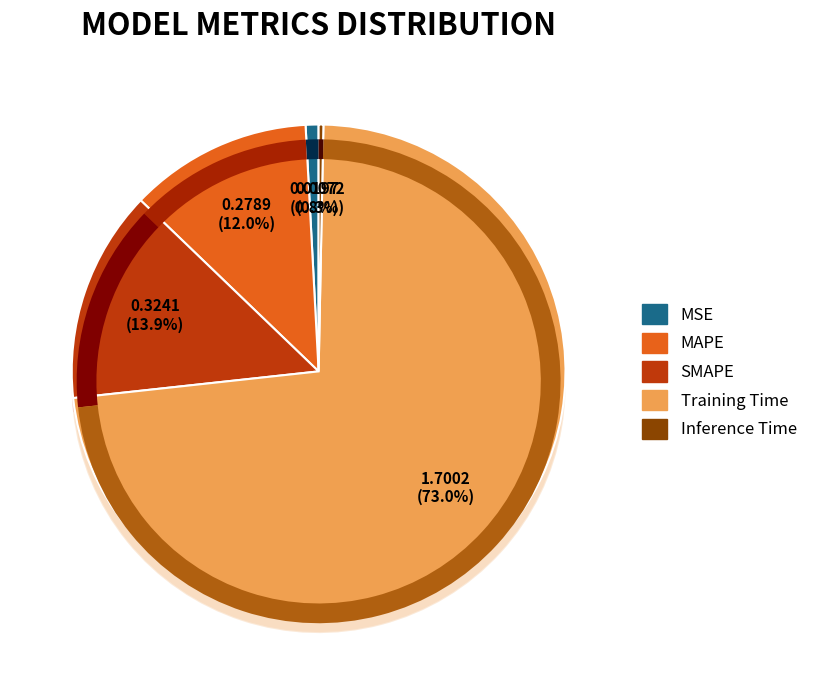

Does MSE represent more than half of the total?

No